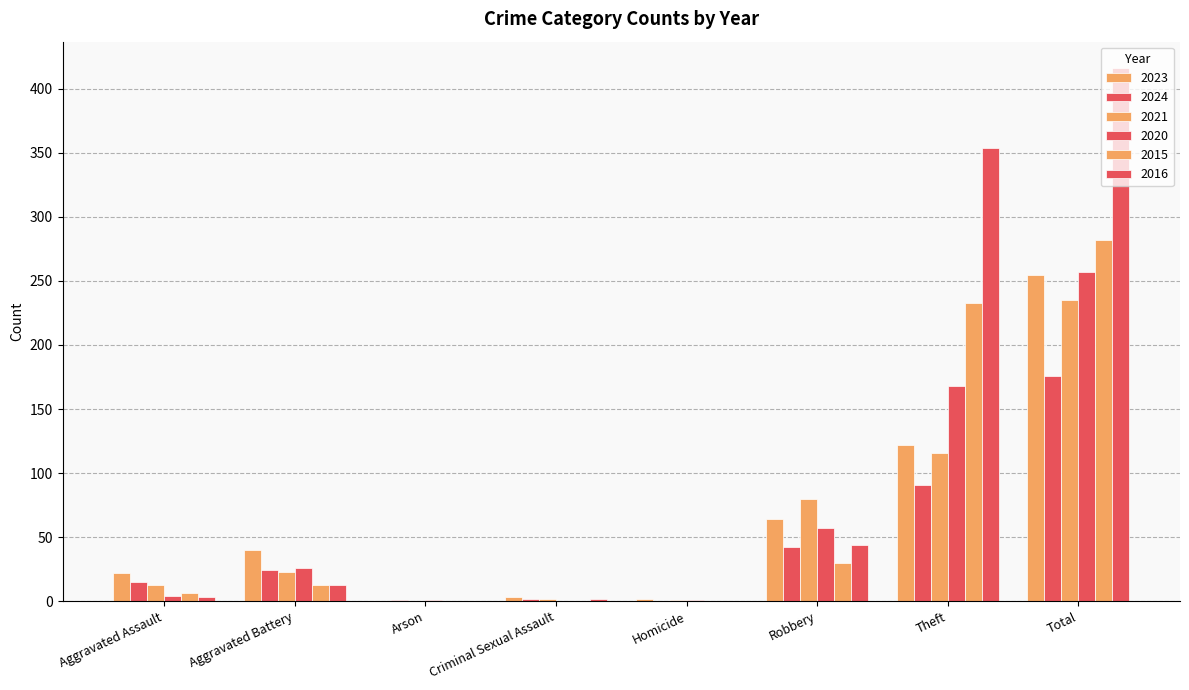

Reading right to left, extract all data points from this chart.

2023: 255	122	64	2	3	0	40	22
2024: 176	91	42	0	2	1	24	15
2021: 235	116	80	1	2	0	23	13
2020: 257	168	57	1	0	1	26	4
2015: 282	233	30	0	0	0	13	6
2016: 416	354	44	0	2	0	13	3